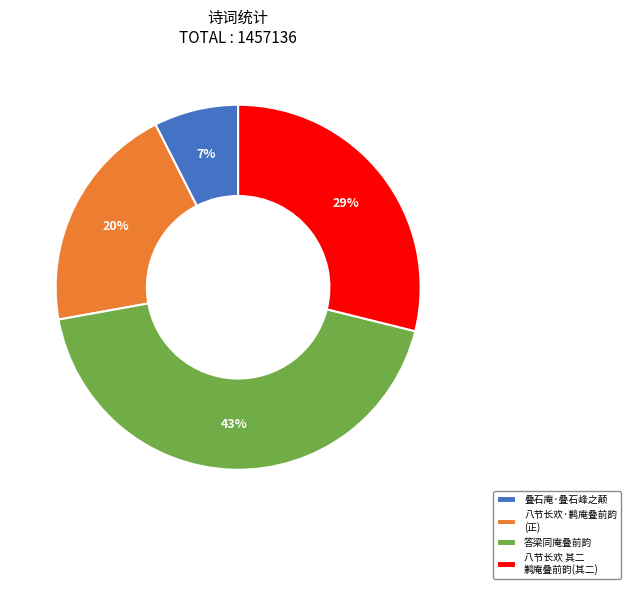

To the nearest percent, what percentage of the pie is 叠石庵·叠石峰之颠?

7%